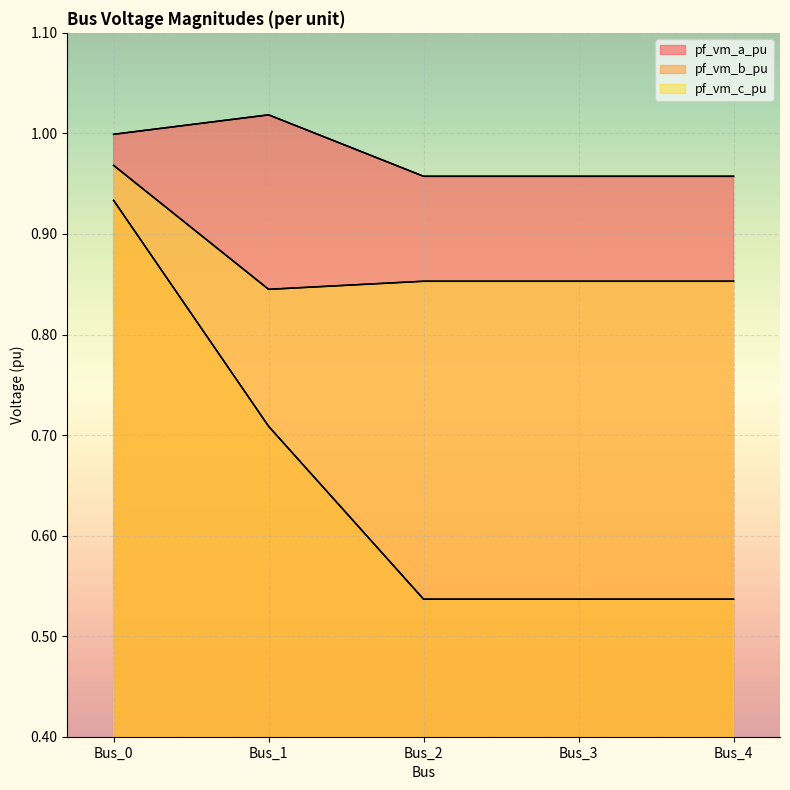

At which category does the chart reach its peak across all series?

Bus_1